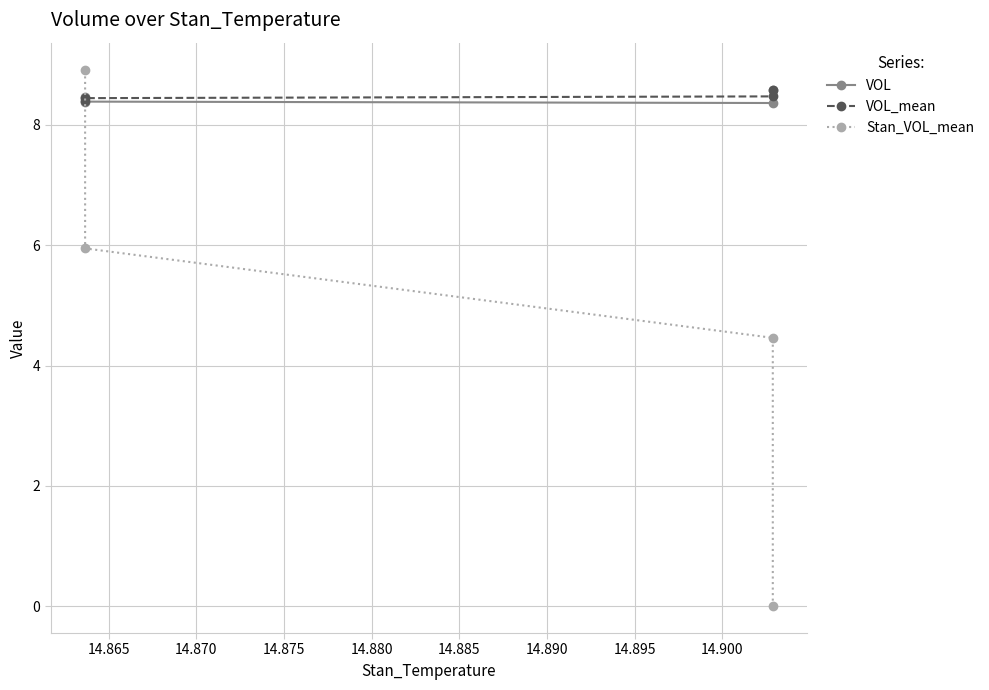

How many times do VOL_mean and Stan_VOL_mean cross each other?

1